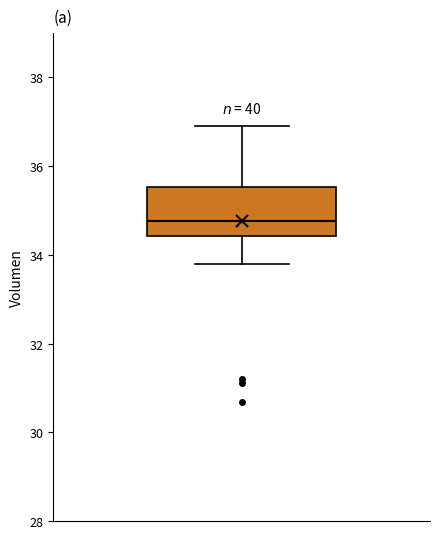

Read this box plot against the y-axis: the position of the median line, the range covered by the box, and the ends of both whiskers. The values are not printed on the chart, so give them approximately, as read against the axis.

median 34.8, box 34.4 to 35.6, whiskers 33.8 to 36.8